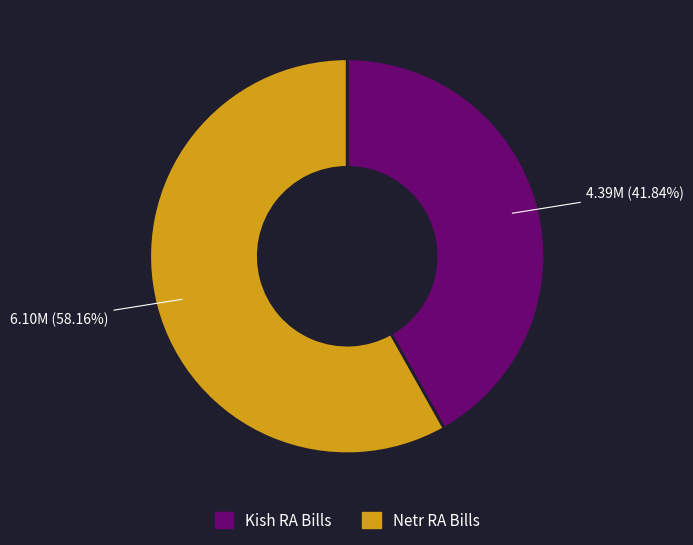

To the nearest percent, what is the average slice percentage?

50%